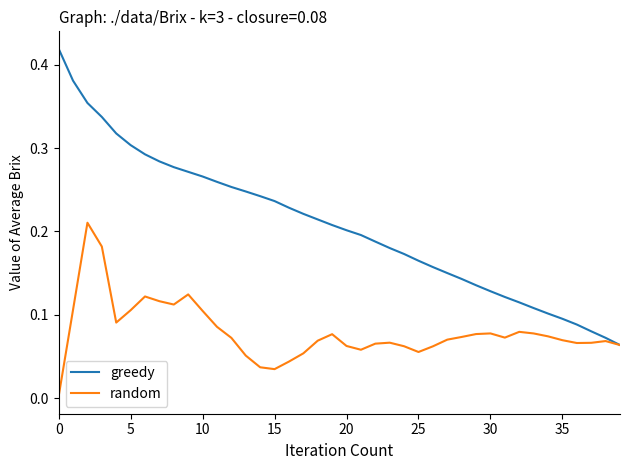

Which series has the largest total across all categories?

greedy